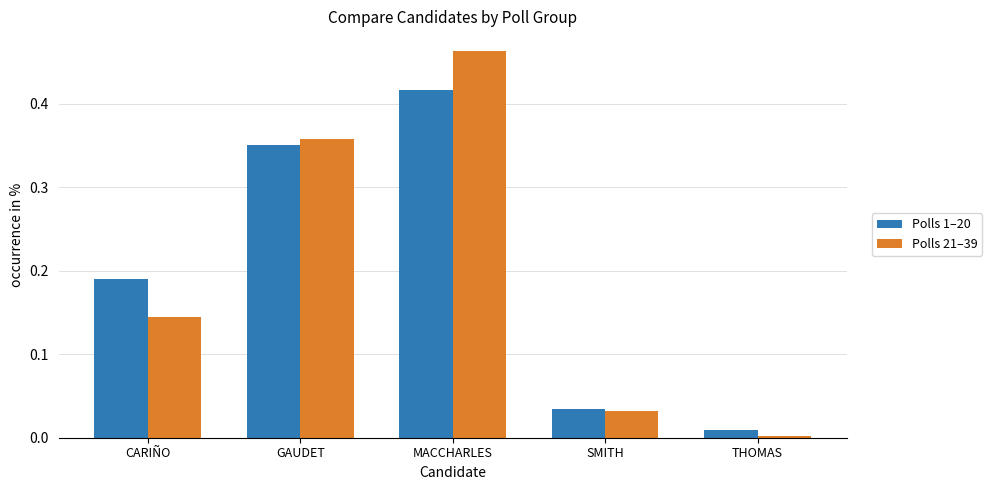

The value of Polls 21–39 at SMITH is 0.0. True or false?

True